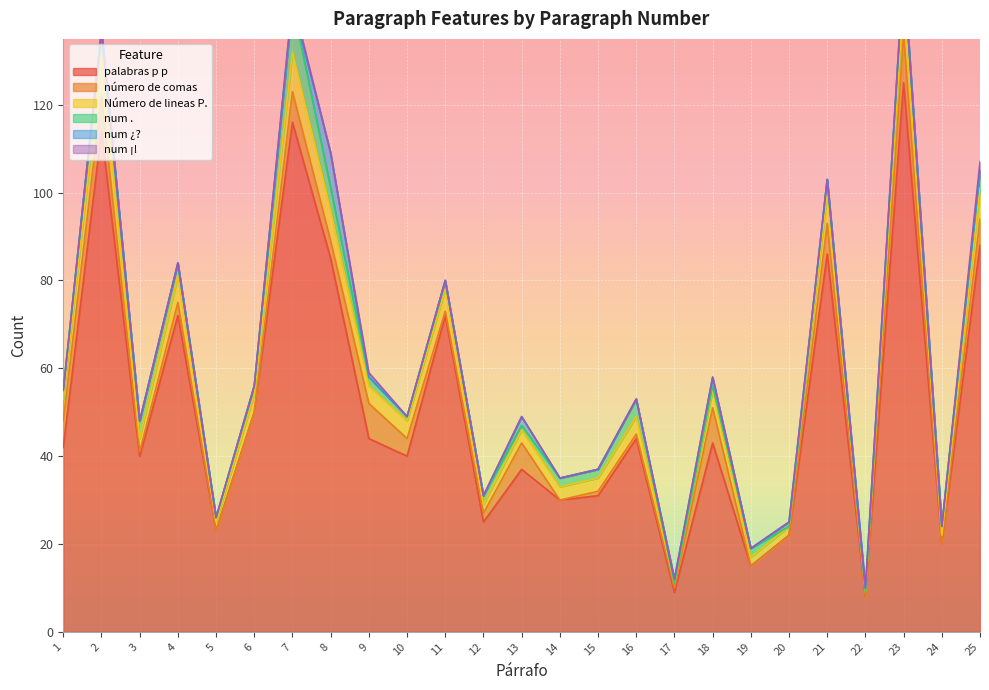

True or false: Número de lineas P. and número de comas intersect in this chart.

True